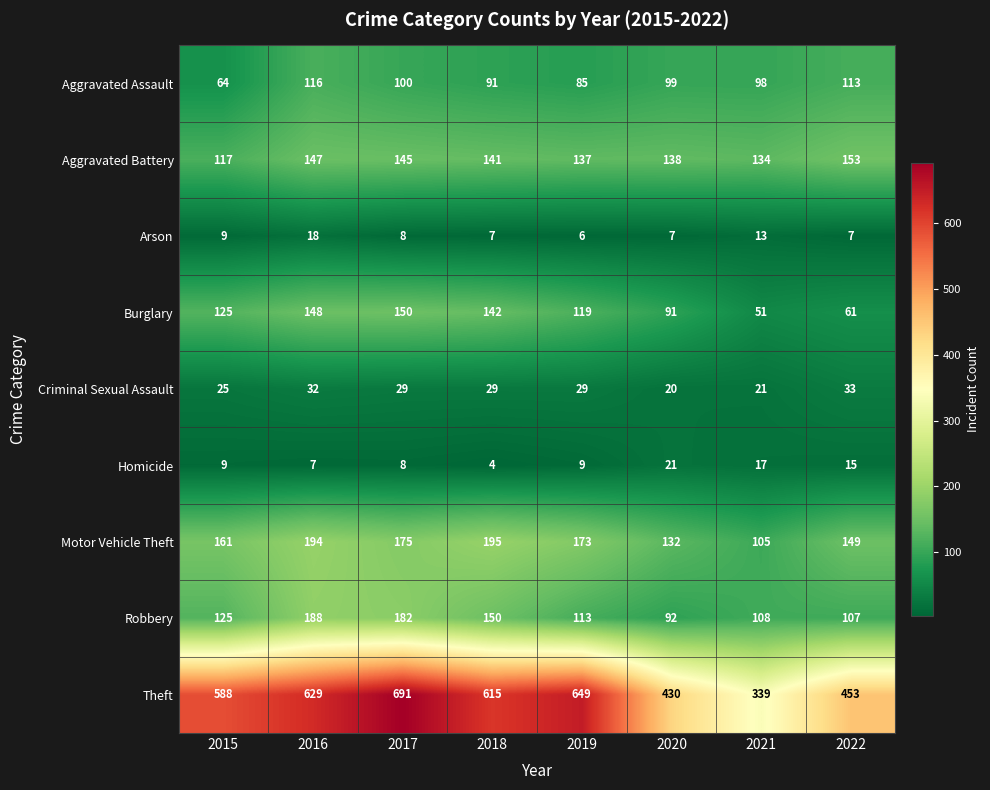

What is the difference between the Homicide values at 2020 and 2022?

6